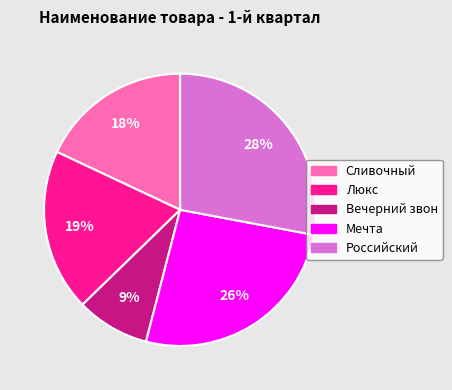

To the nearest percent, what percentage of the pie is Люкс?

19%